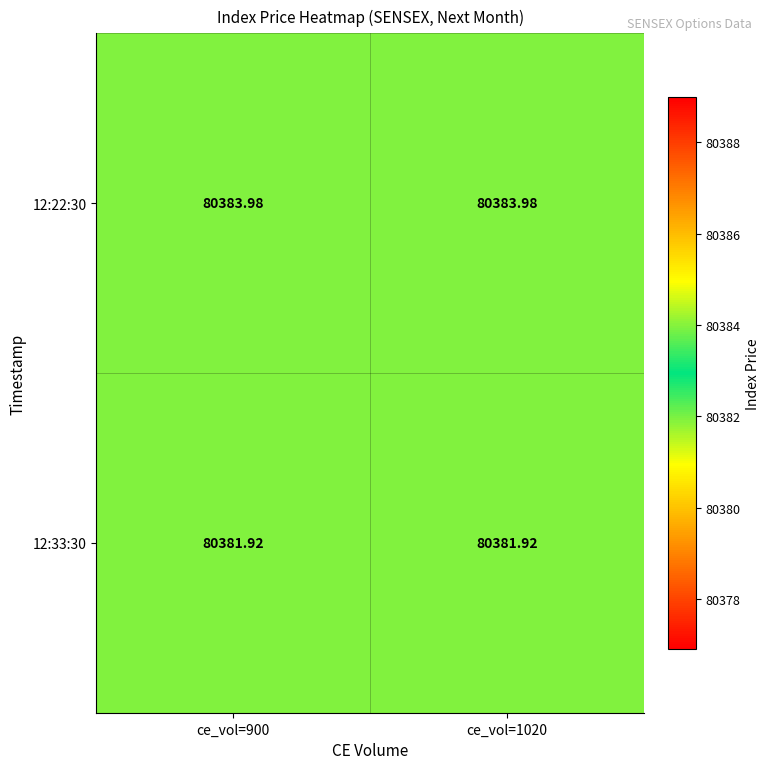

Is the value of 12:33:30 at ce_vol=1020 greater than the value of 12:22:30 at ce_vol=900?

No